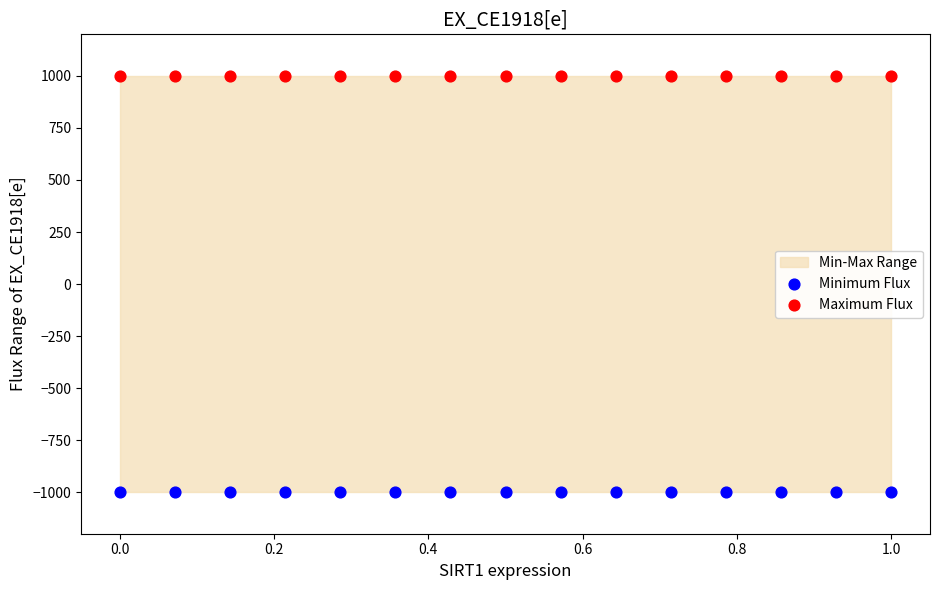

Which series reaches the minimum Y coordinate?

Minimum Flux